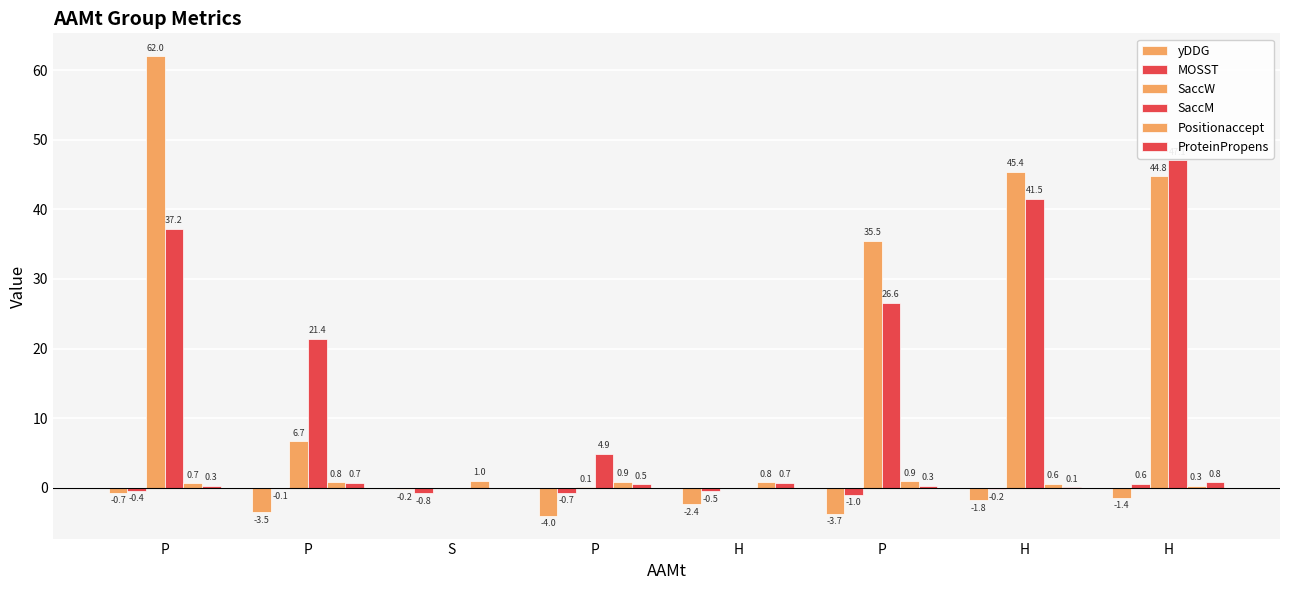

List the labels in order of Positionaccept value, smallest first.

H, H, P, P, H, P, P, S